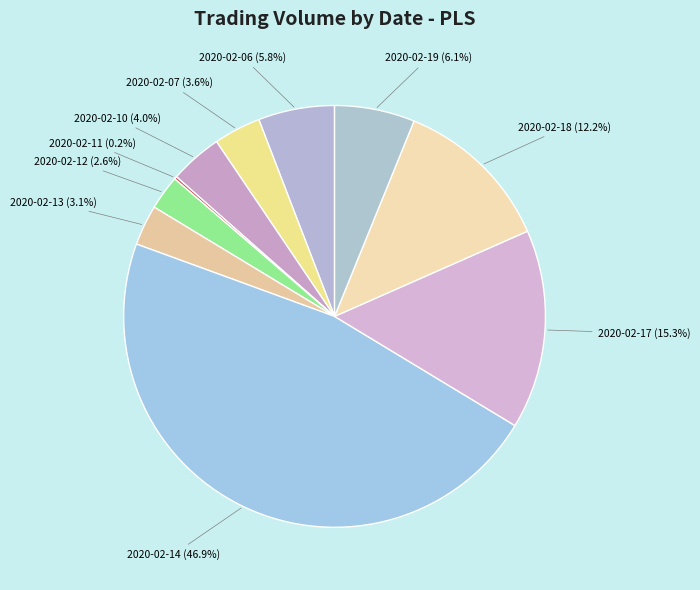

Approximately how many times larger is the value at 2020-02-17 compared to 2020-02-07?

4.2